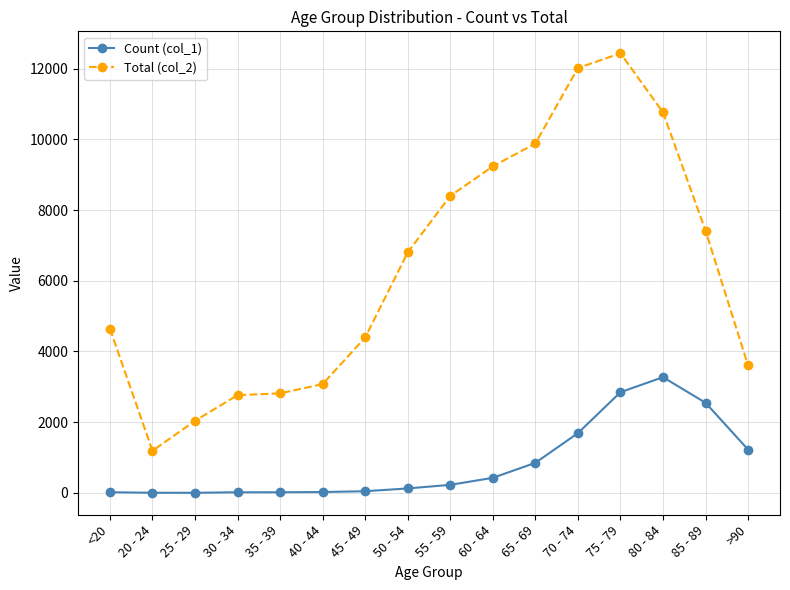

What is the sum of the Total (col_2) values at 50 - 54 and 70 - 74?

18821